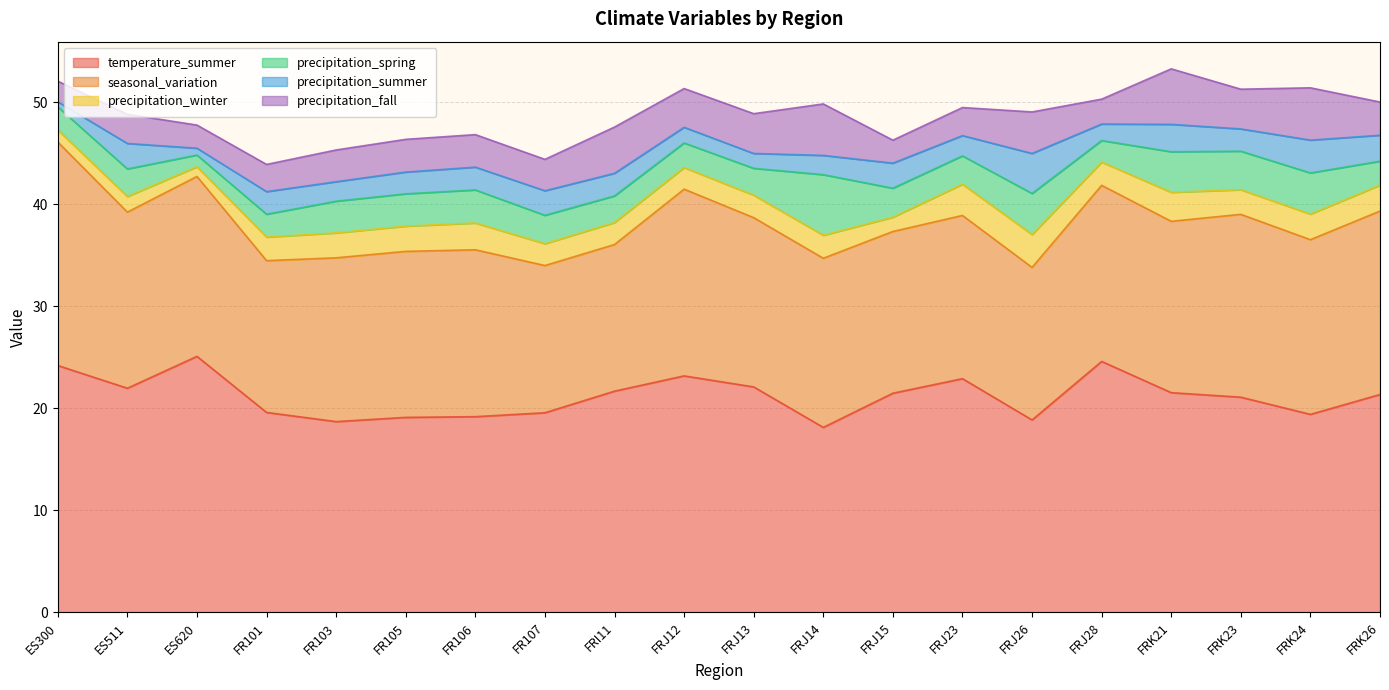

How many data points in precipitation_winter are above 2?

16